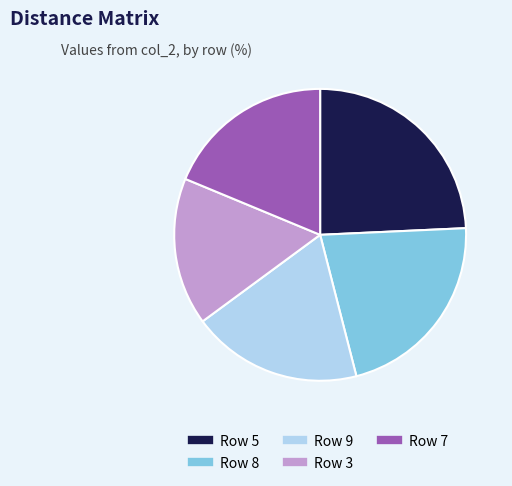

Is there a majority slice in this chart?

No